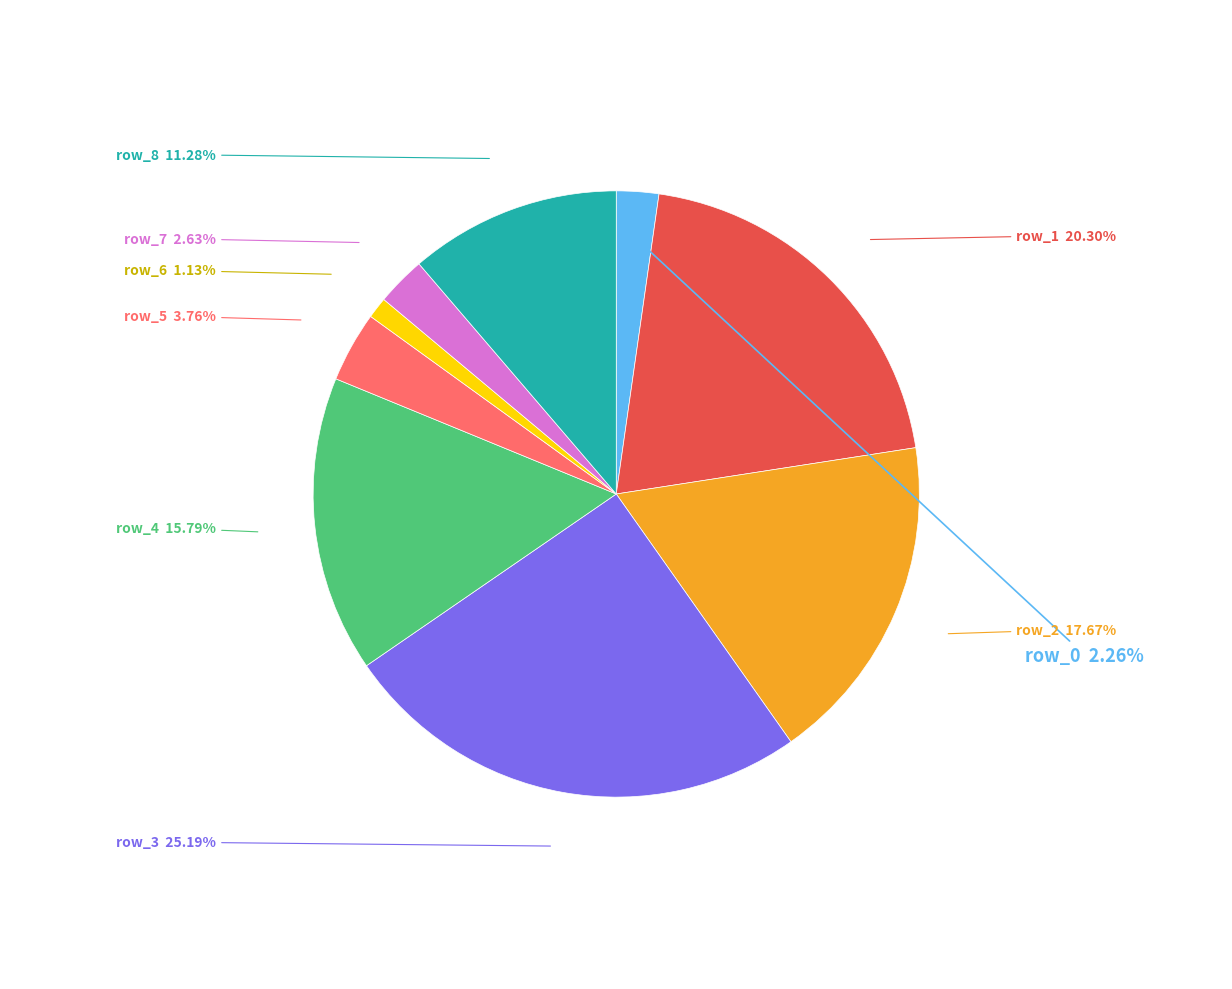

Is there a majority slice in this chart?

No